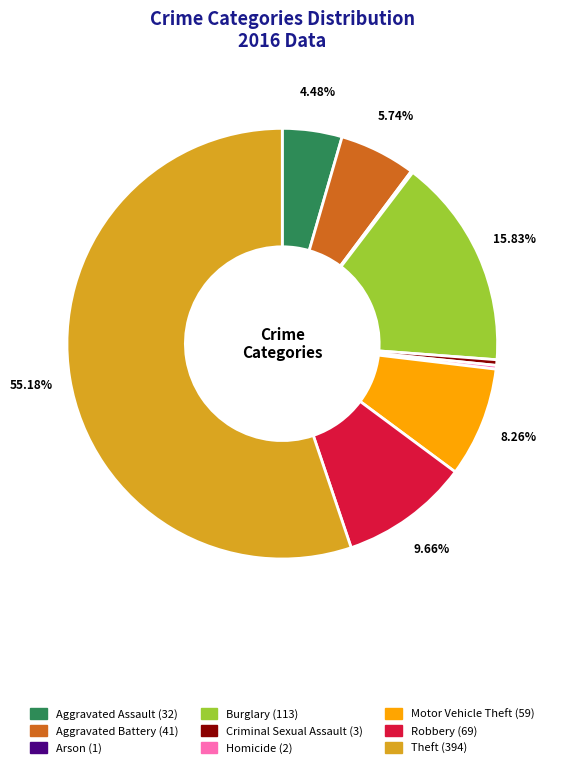

Between Homicide and Aggravated Assault, which is larger?

Aggravated Assault